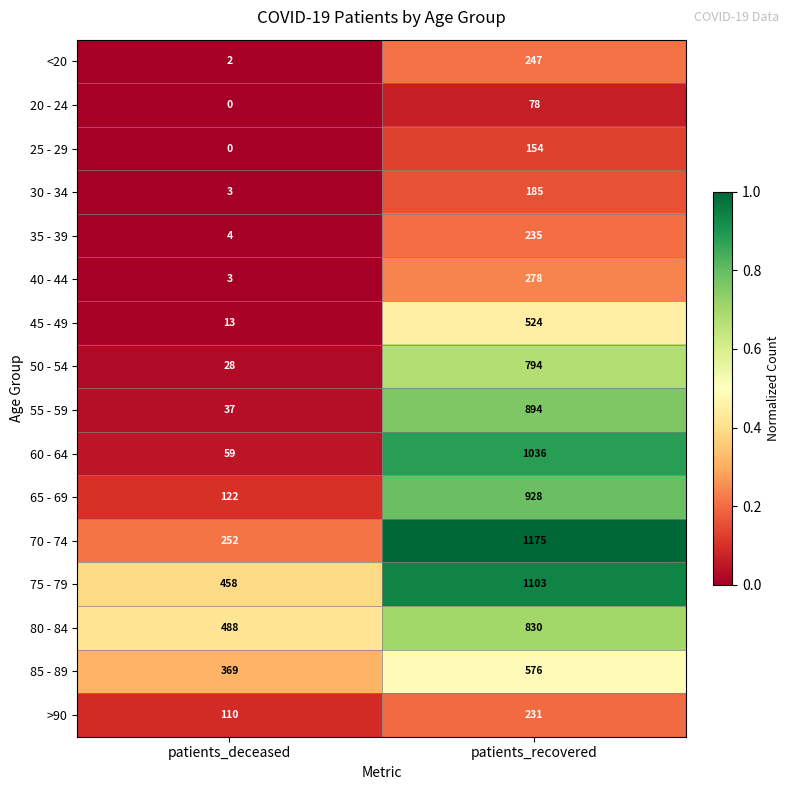

What is the sum of all 25 - 29 values?

154